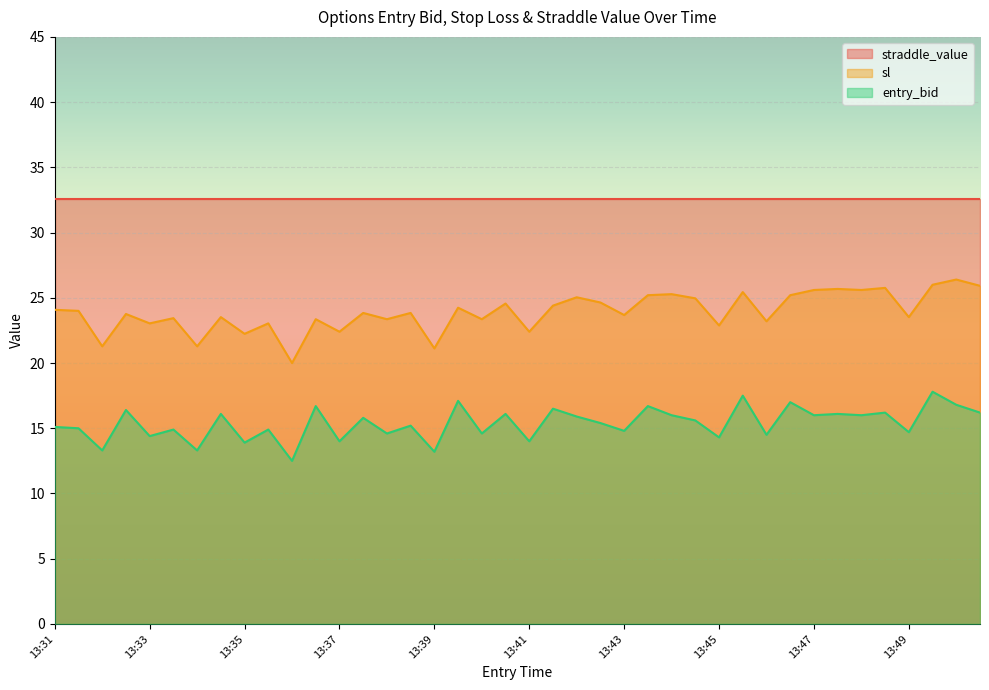

The straddle_value series shows 53.0 at 13:39. True or false?

False